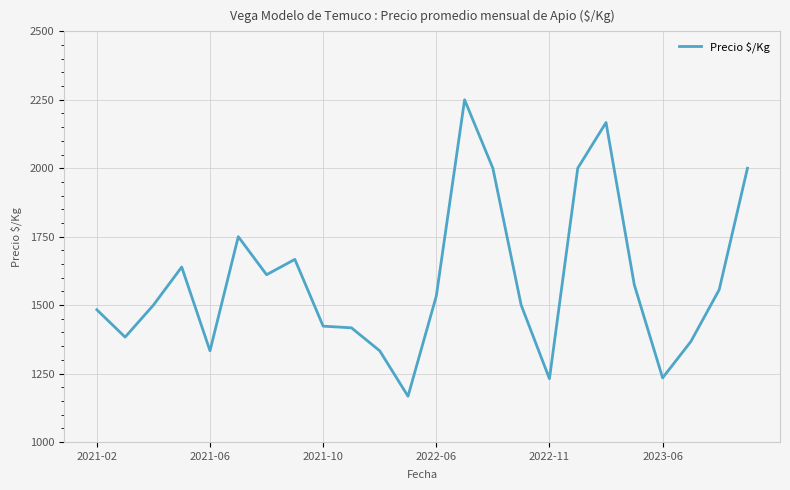

Is this an area chart (filled region under the line)?

No